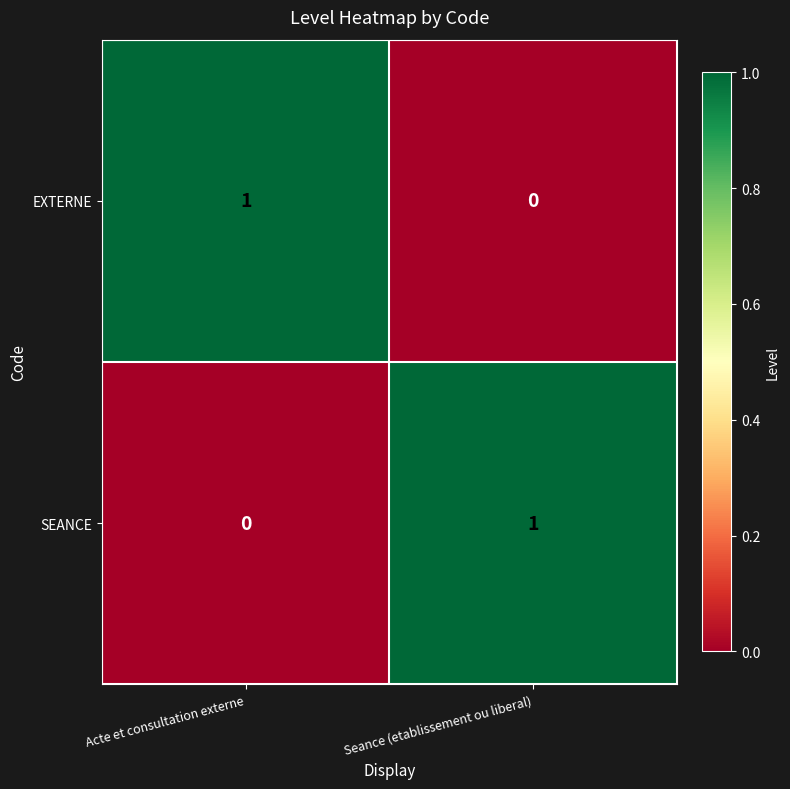

Which category has the lowest value in the SEANCE series?

Acte et consultation externe